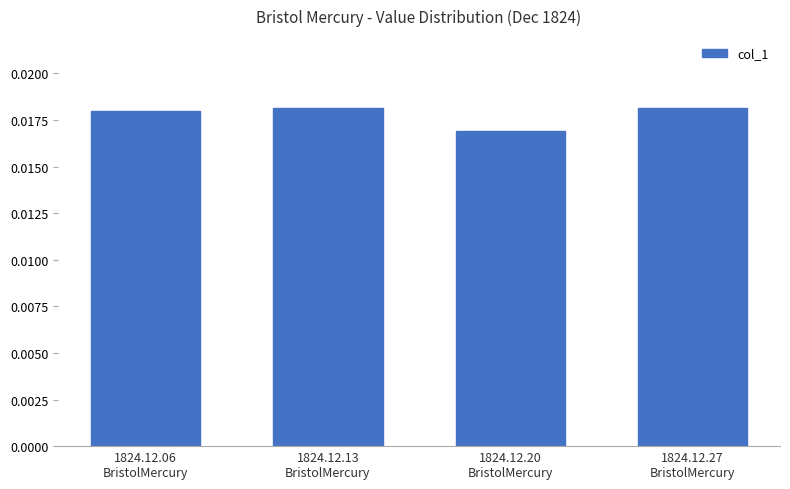

How many values are between 0 and 1?

4